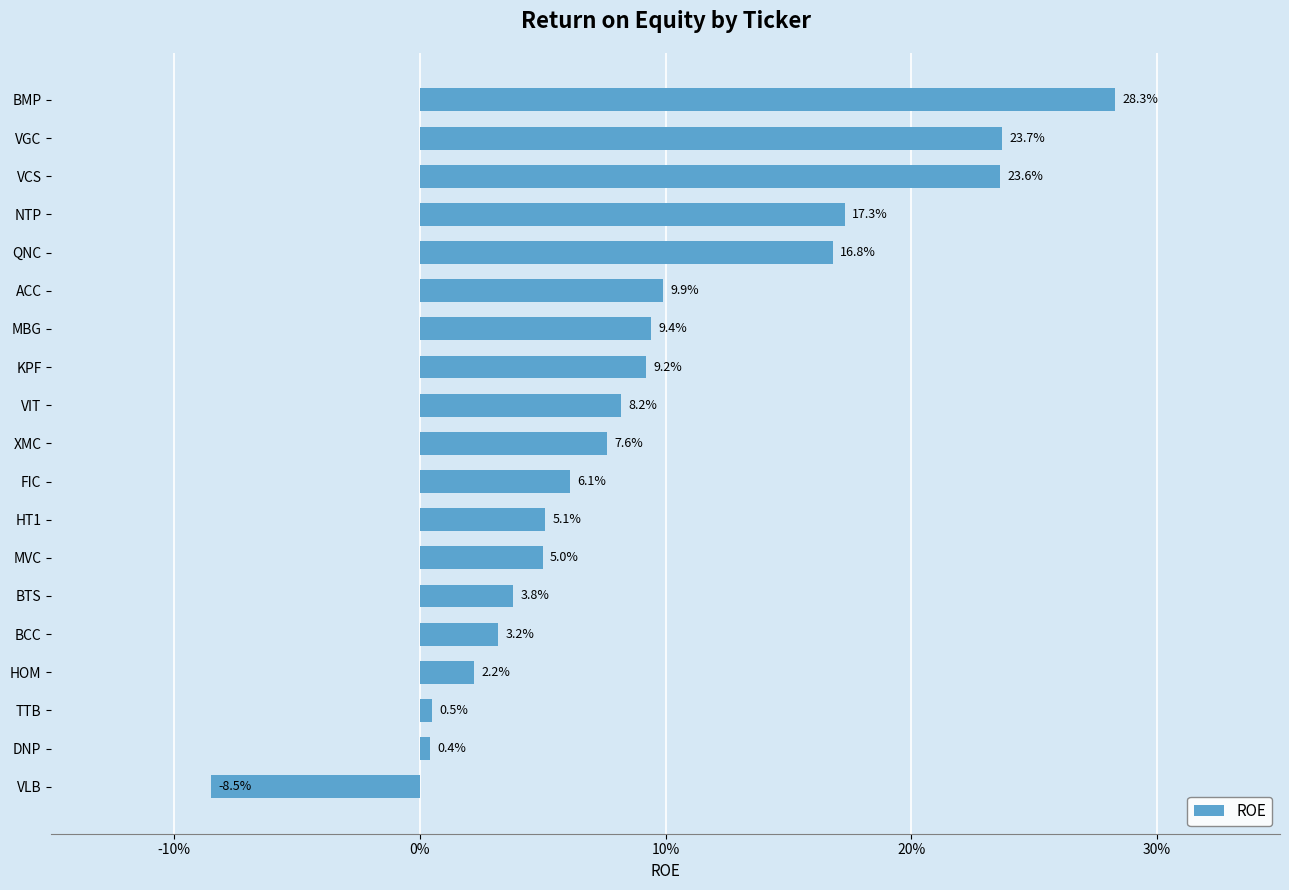

Does the chart contain any negative values?

Yes